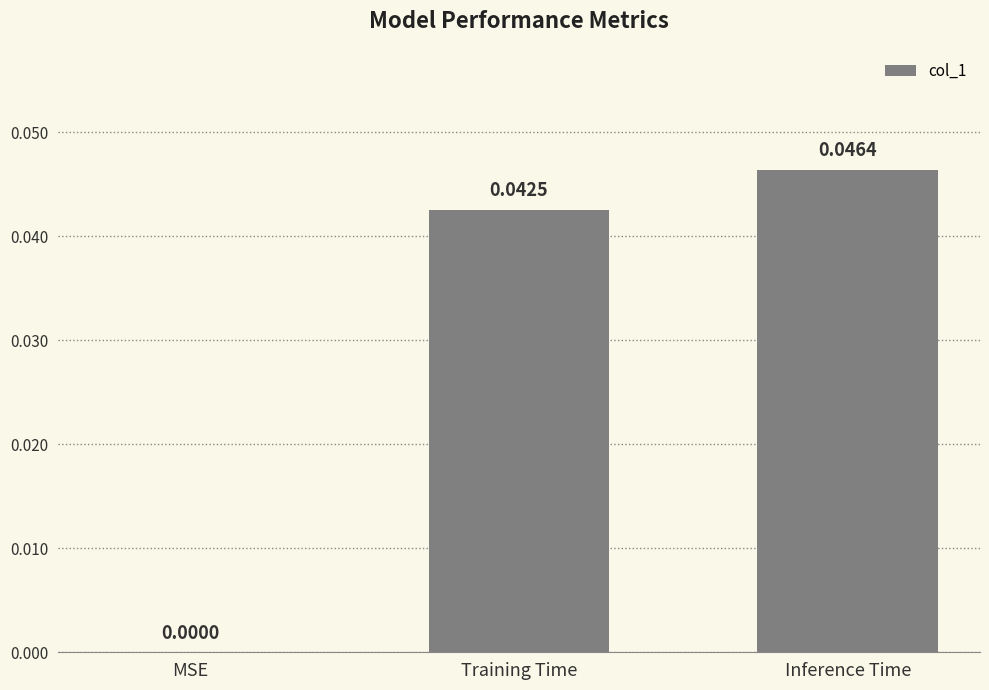

Which has a higher value, MSE or Inference Time?

Inference Time